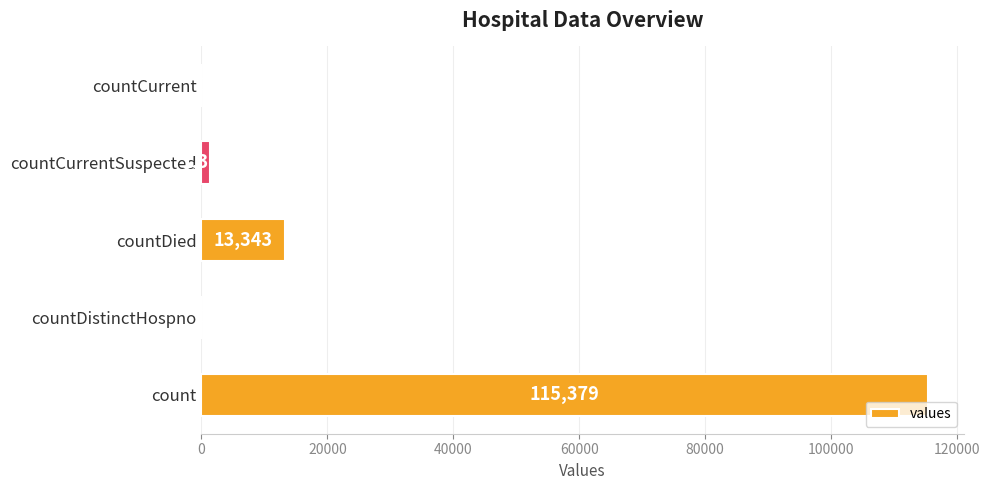

Is it true that the value at countCurrent is 0?

True